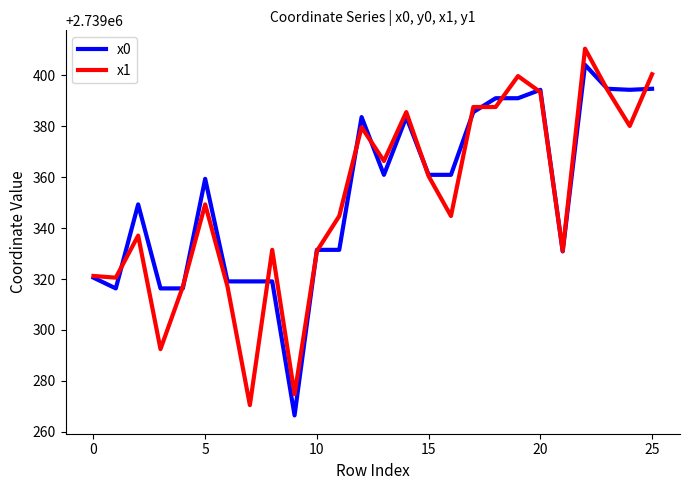

Which series ends up on top after the final intersection of x0 and x1?

x1